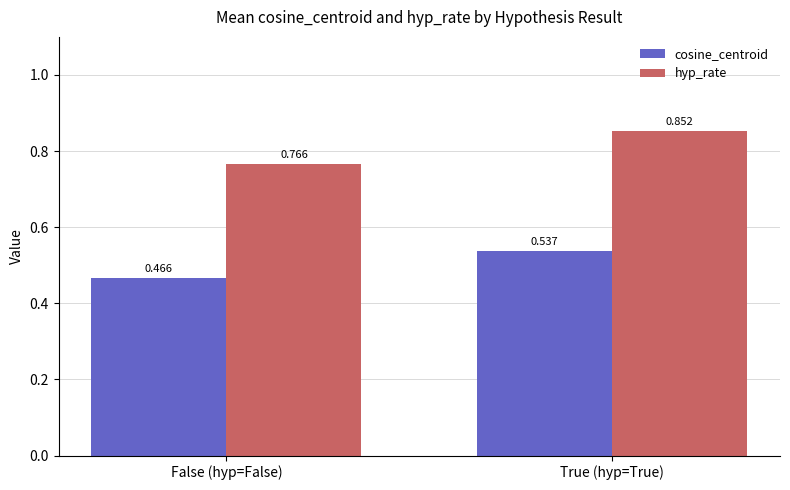

At how many categories does at least one series exceed 0?

2